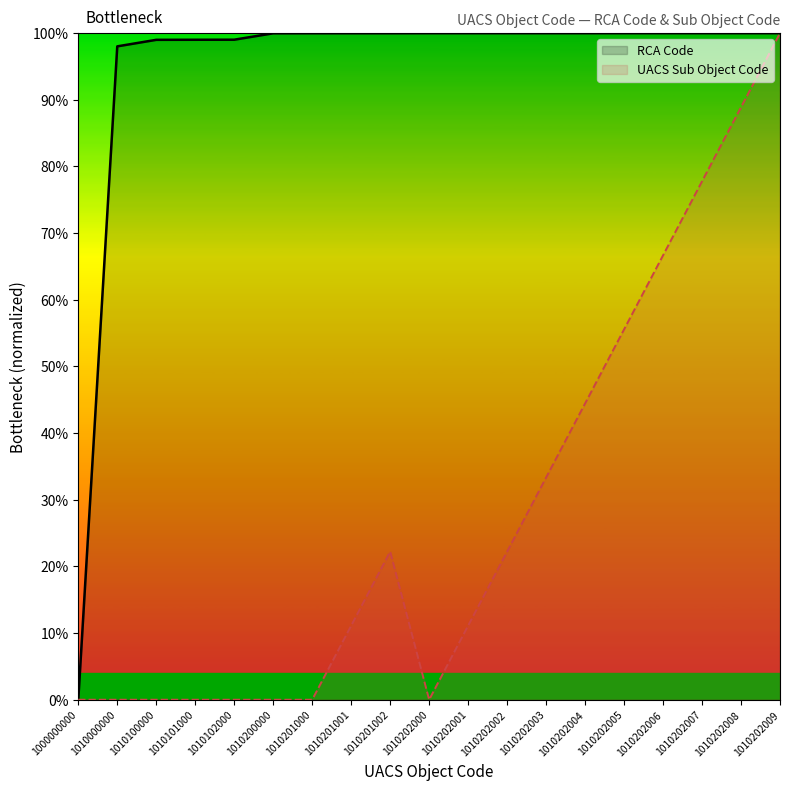

True or false: UACS Sub Object Code and RCA Code cross at least once.

False